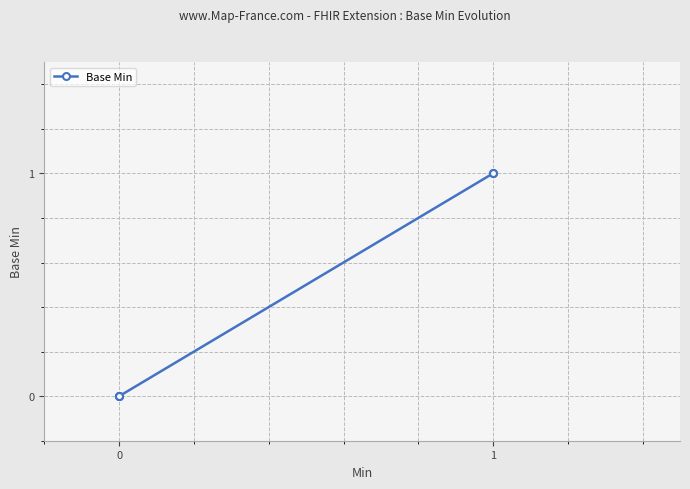

Count the number of data series in this chart.

1